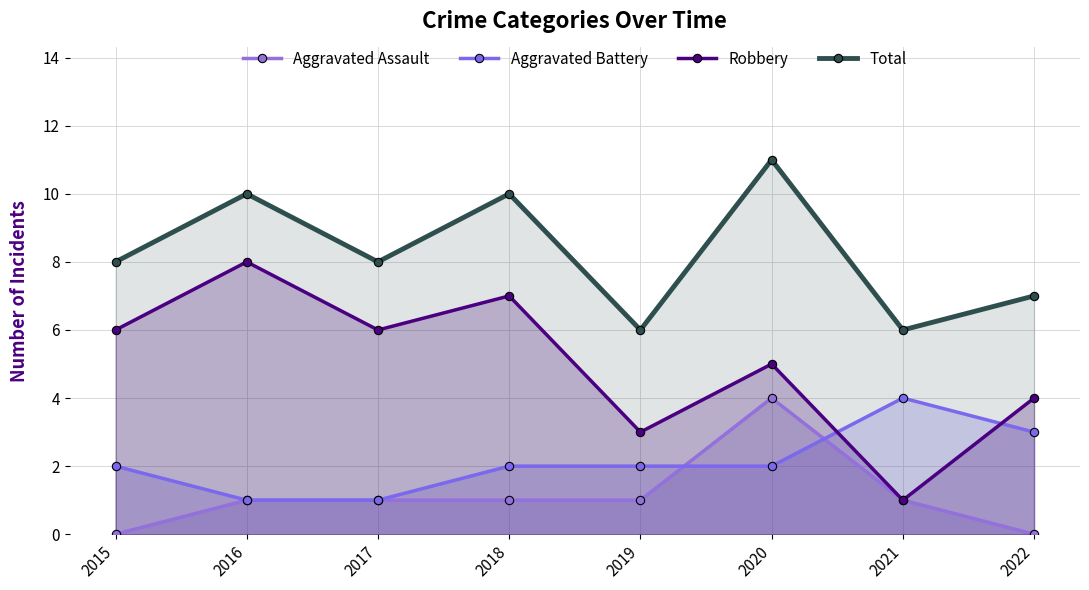

At which label does Aggravated Battery first exceed 2?

2021